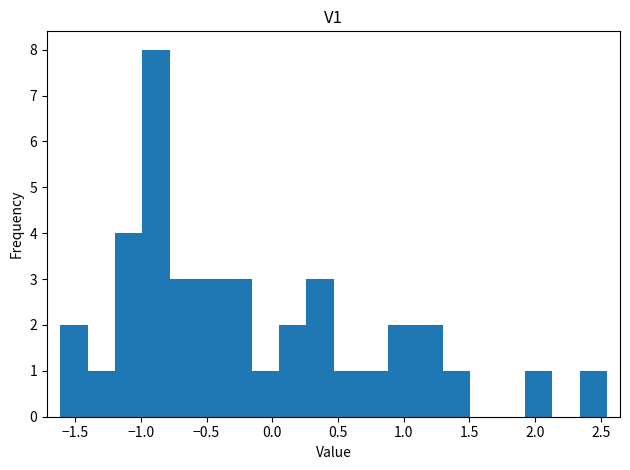

Reading left to right, transcribe this chart: for each bar, give the range it covers on the x-axis and its height. Neither the bar edges nor the heights are printed on the chart, so give them approximately, as read against the axes.

-1.60 to -1.40: 2
-1.40 to -1.20: 1
-1.20 to -1.00: 4
-1.00 to -0.80: 8
-0.80 to -0.55: 3
-0.55 to -0.35: 3
-0.35 to -0.15: 3
-0.15 to 0.05: 1
0.05 to 0.25: 2
0.25 to 0.45: 3
0.45 to 0.65: 1
0.65 to 0.90: 1
0.90 to 1.10: 2
1.10 to 1.30: 2
1.30 to 1.50: 1
1.50 to 1.70: 0
1.70 to 1.90: 0
1.90 to 2.15: 1
2.15 to 2.35: 0
2.35 to 2.55: 1